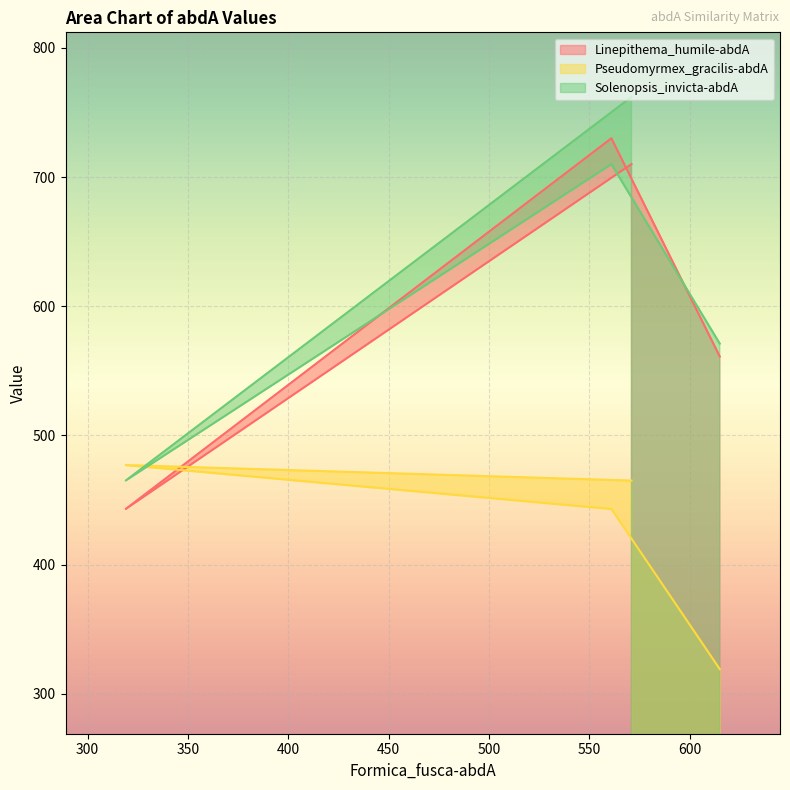

What is the label of the 1st point from the right?

Solenopsis_invicta-abdA